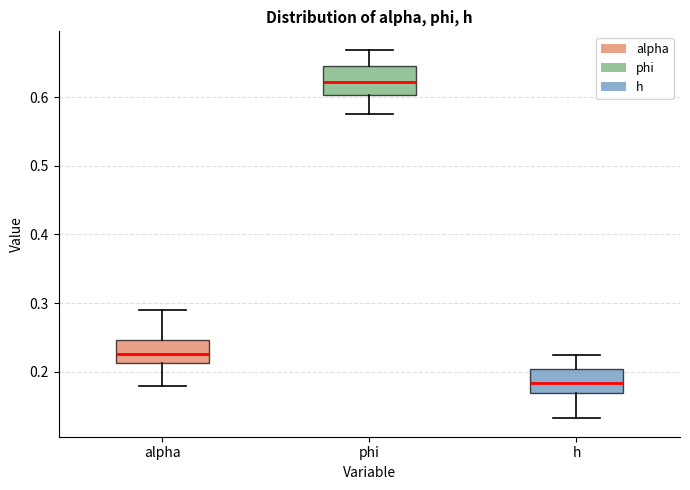

Reading left to right, read every box against the y-axis: the position of its median line, the range the box covers, and the ends of its whiskers. The values are not printed on the chart, so give them approximately, as read against the axis.

alpha: median 0.23, box 0.21 to 0.25, whiskers 0.18 to 0.29
phi: median 0.62, box 0.60 to 0.65, whiskers 0.58 to 0.67
h: median 0.18, box 0.17 to 0.20, whiskers 0.13 to 0.22